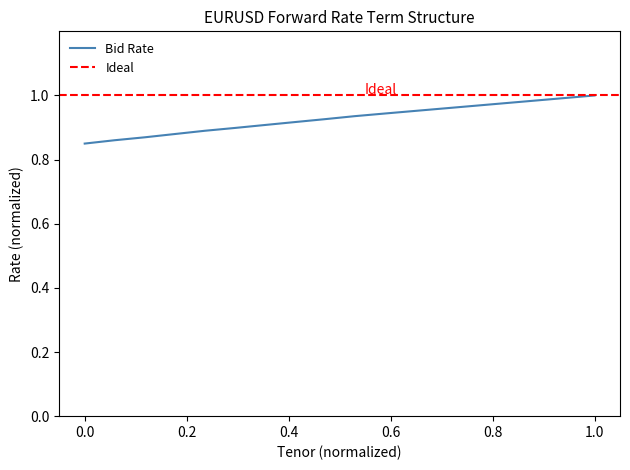

What is the average value?

0.9